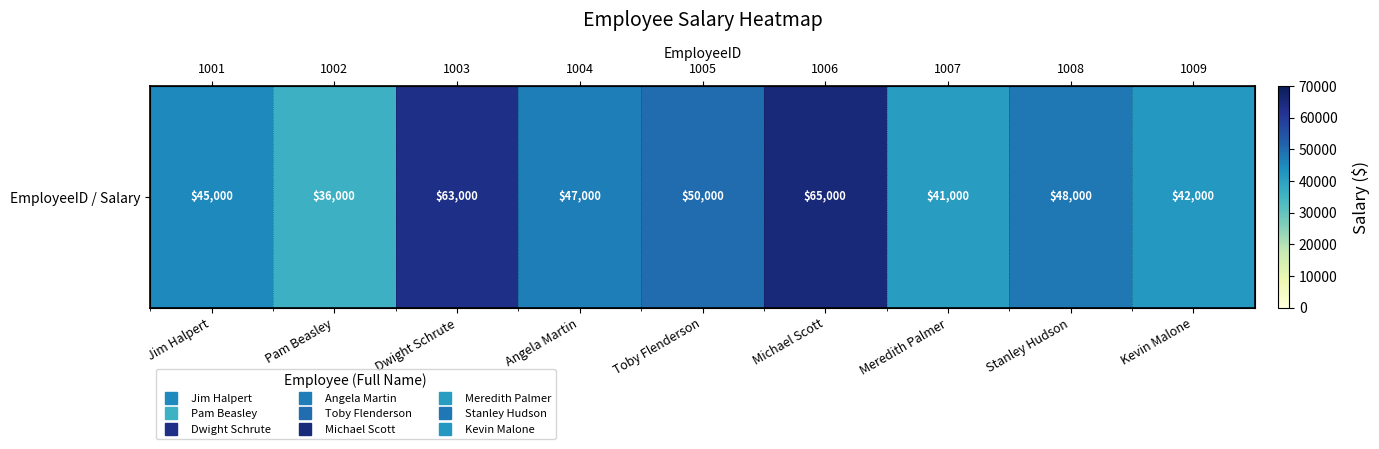

True or false: the data shows 10332 at Stanley Hudson.

False